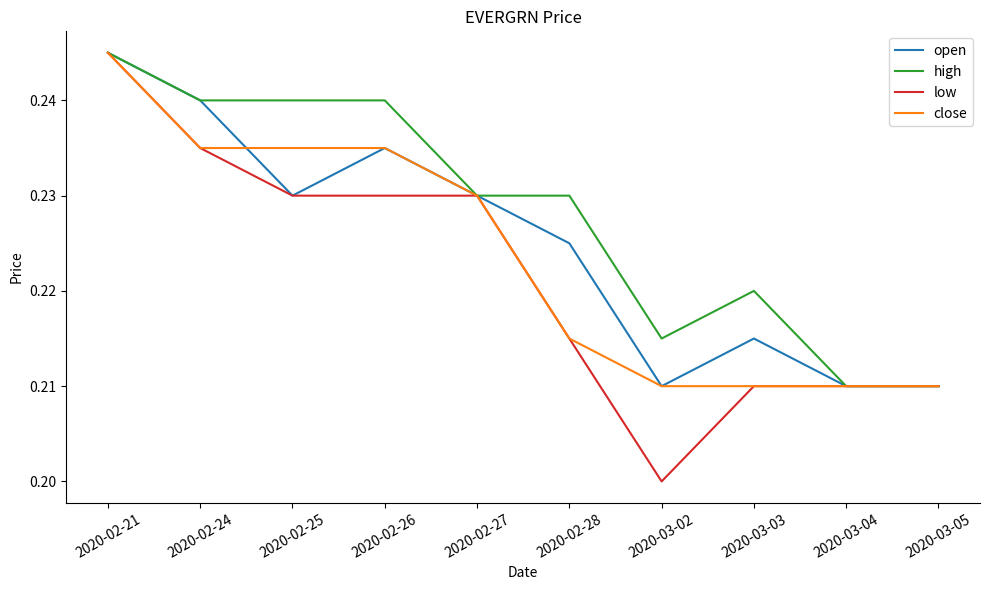

Is it true that low equals 0.2 at 2020-02-24?

True